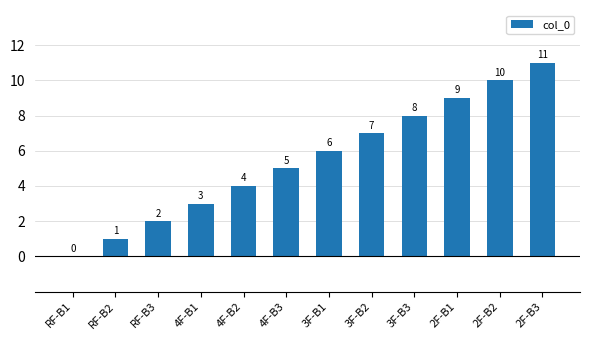

What is the greatest value displayed?

11